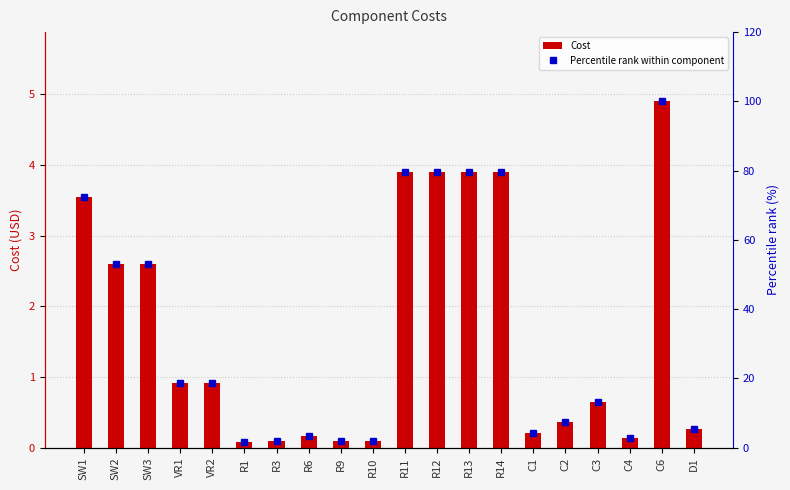

Rank the series by their average value, from highest to lowest.

Percentile rank within component, Cost